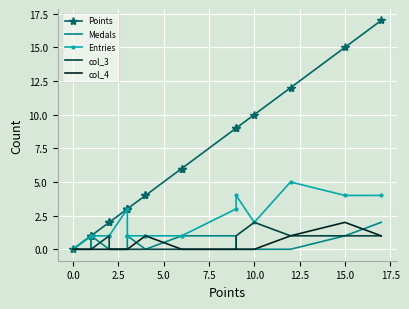

What is the difference between the second highest and second lowest values in the col_3 series?

1